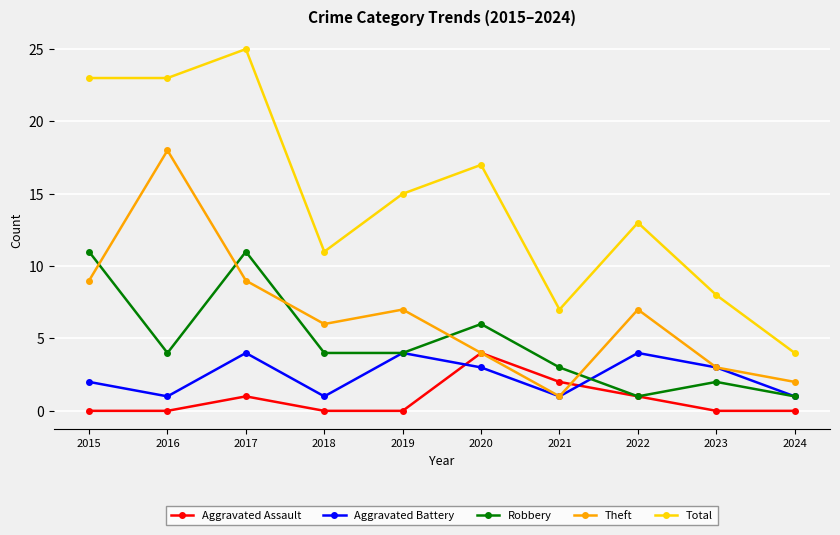

Between 2016 and 2017, which series saw the biggest shift?

Theft